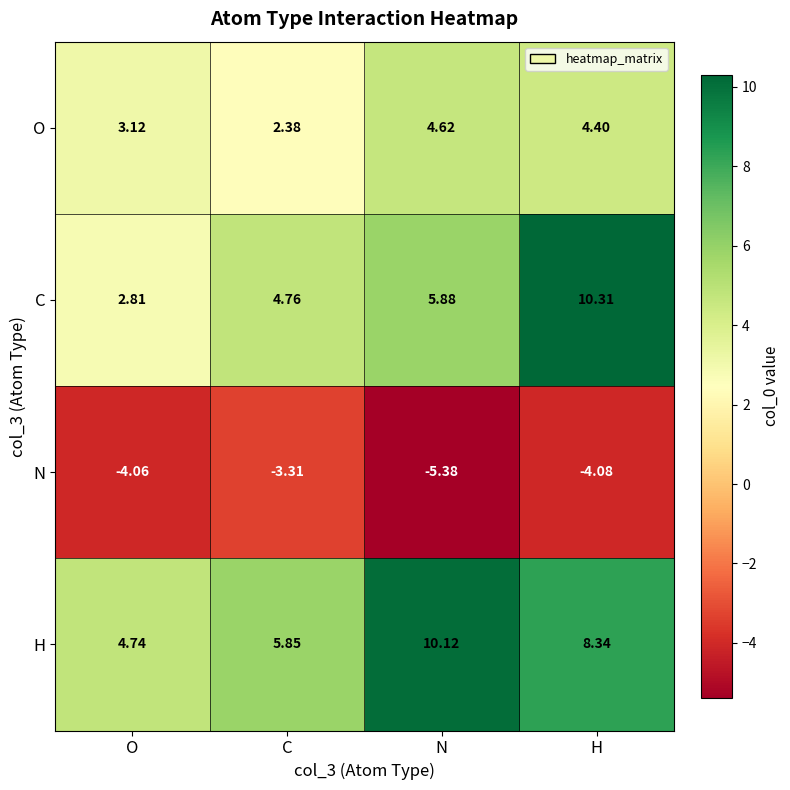

What is the difference between the highest and lowest values at N?

15.5